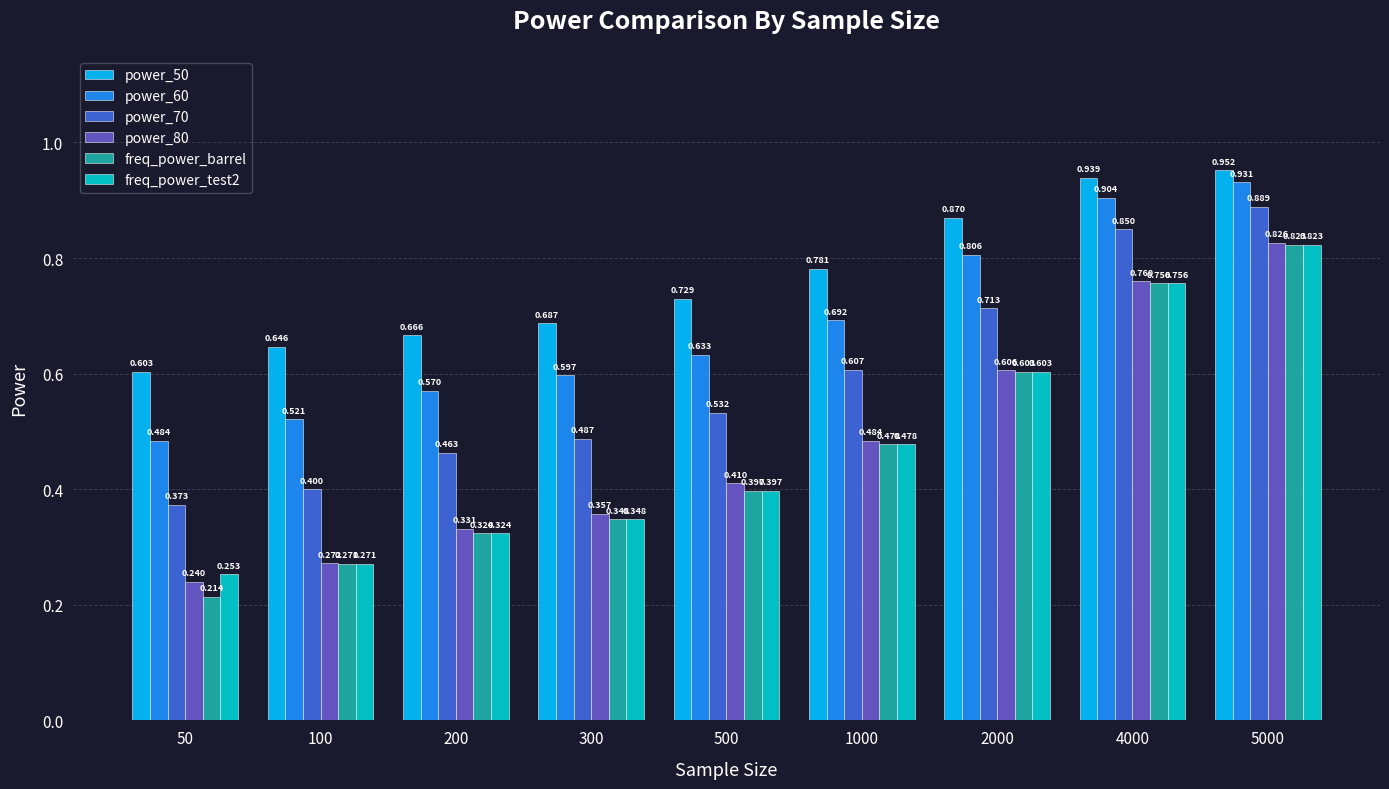

Which series has the widest spread of values?

freq_power_barrel